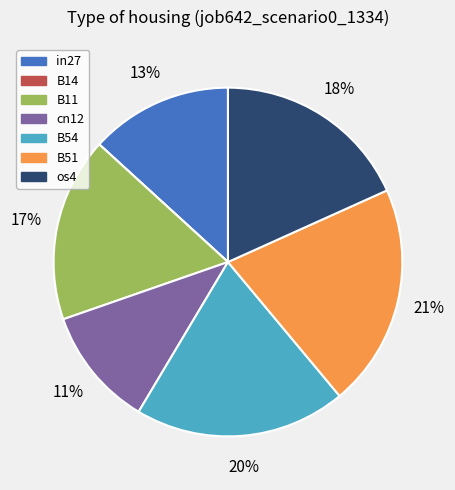

Which has a higher value, B51 or os4?

B51